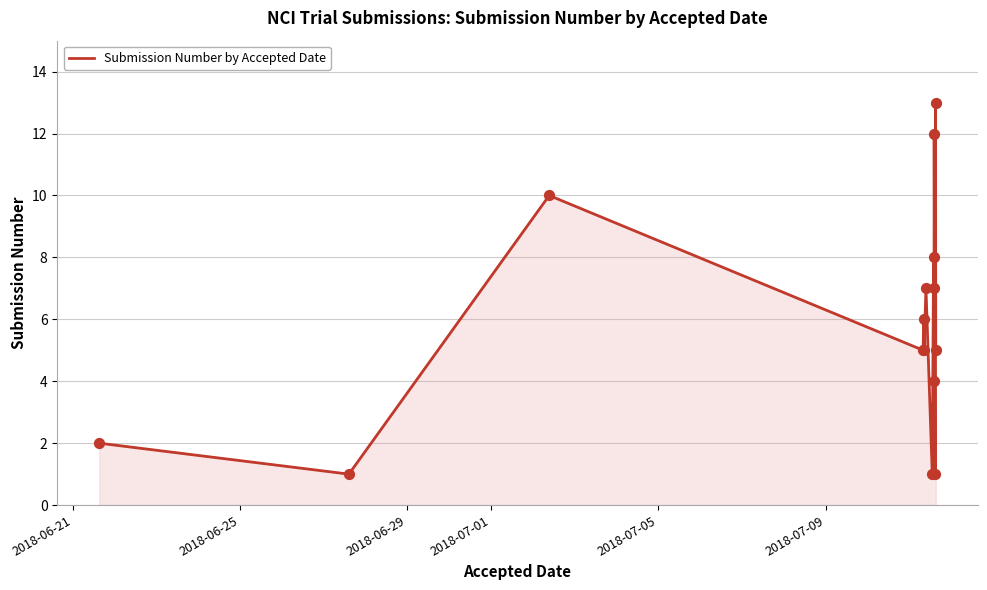

What is the greatest value displayed?

13